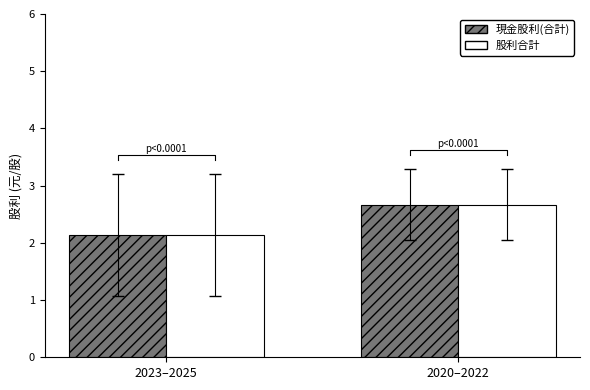

What position from the left is 2020–2022?

2